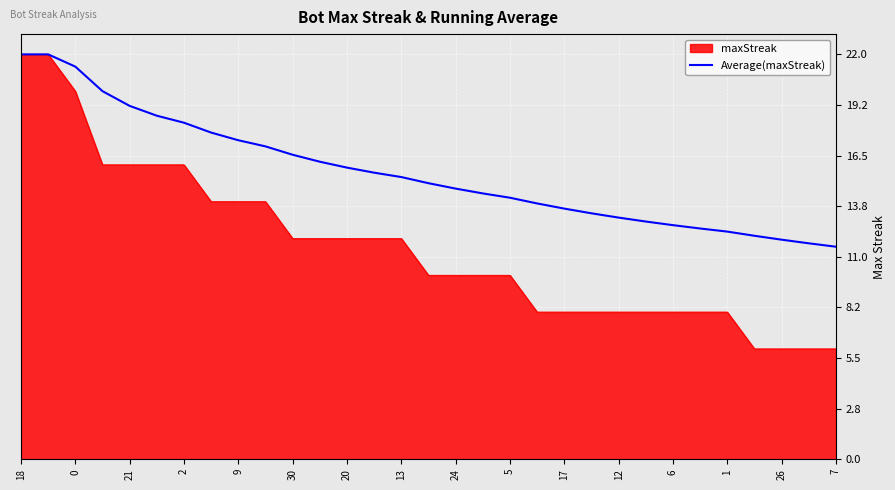

Which series has the widest spread of values?

maxStreak